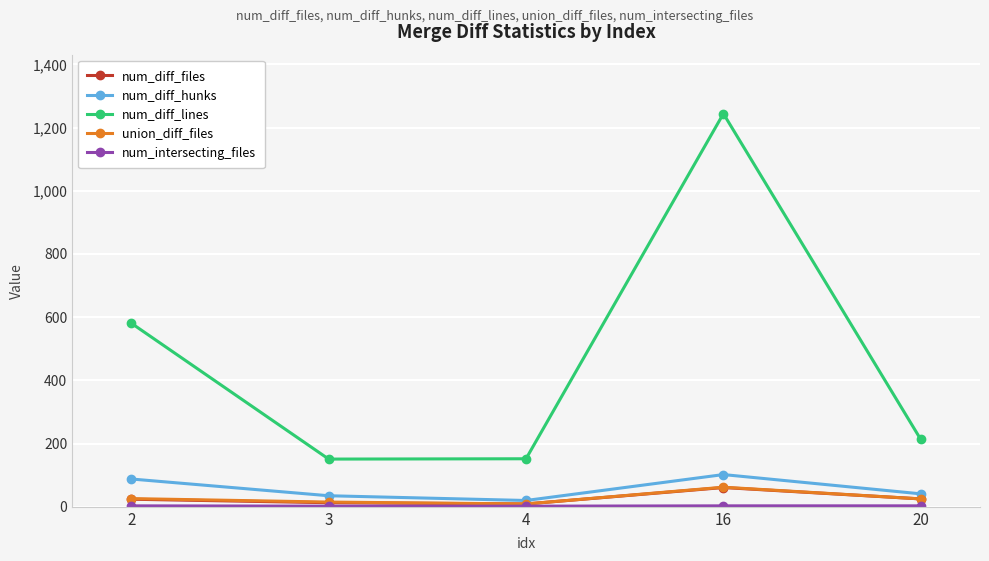

Which series has the largest total across all categories?

num_diff_lines